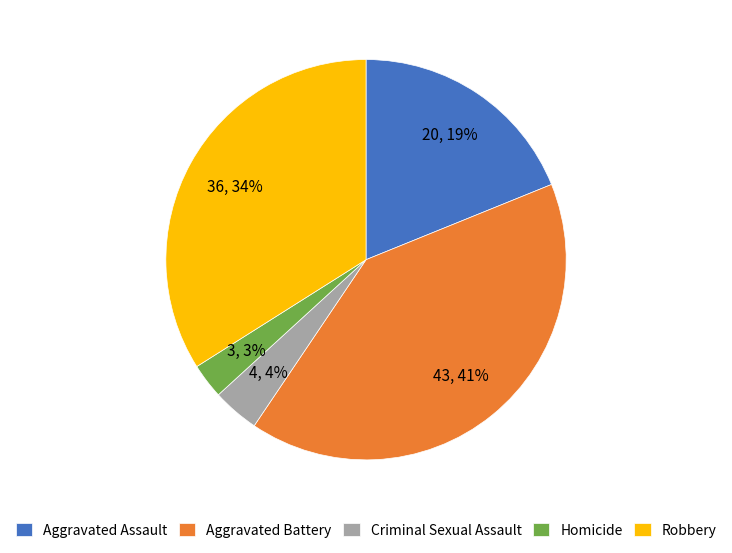

Approximately how many times larger is the value at Criminal Sexual Assault compared to Homicide?

1.3